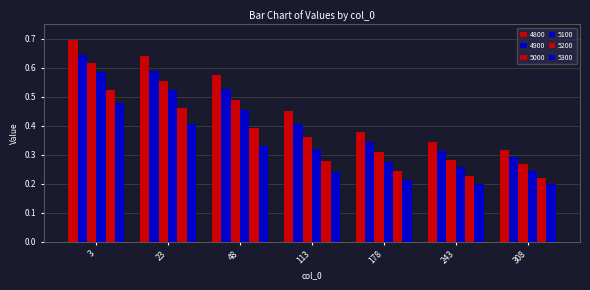

What is the total value across all series at 23?

3.2